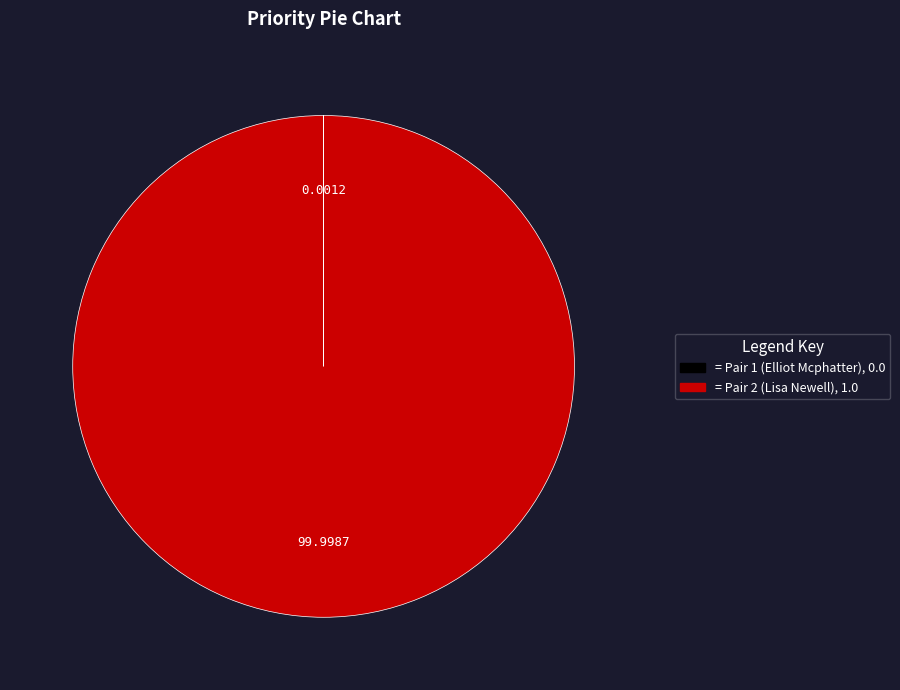

Does any single category account for the majority?

Yes